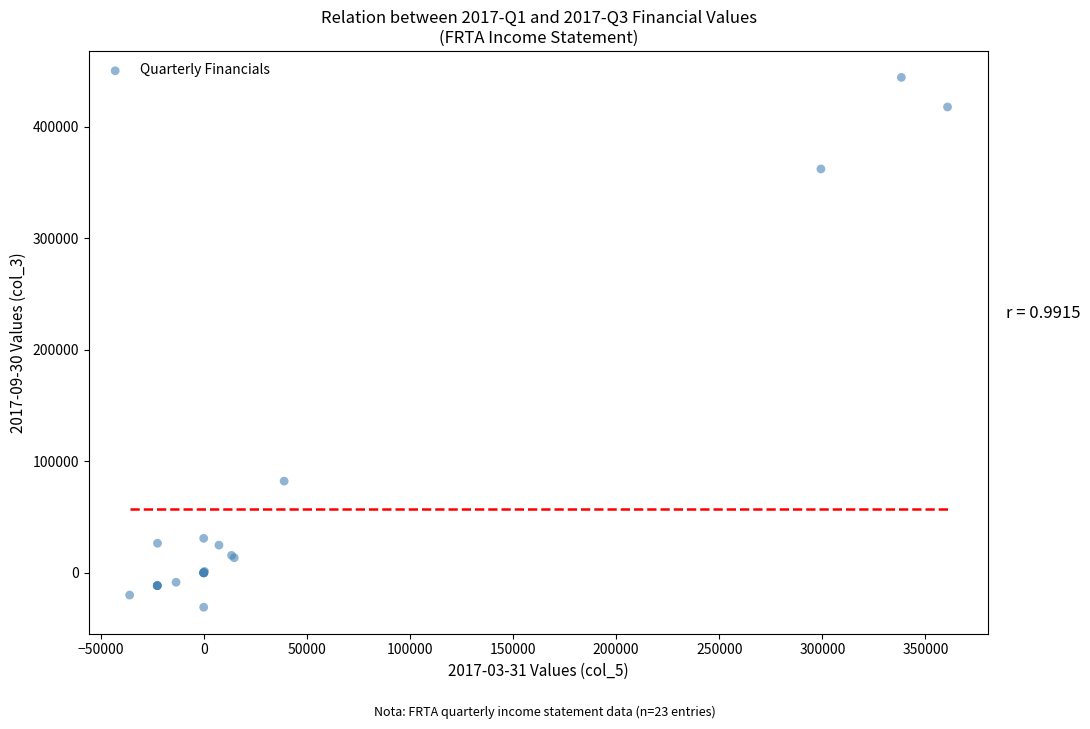

What Y value in the scatter plot is closest to 206700?

82200